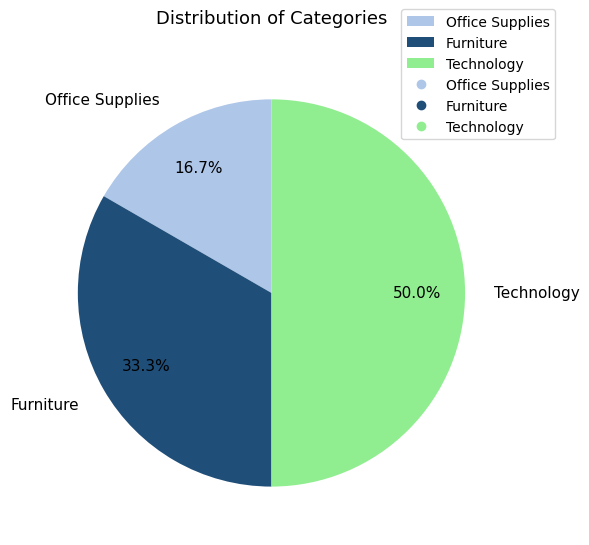

Which slice is the smallest?

Office Supplies